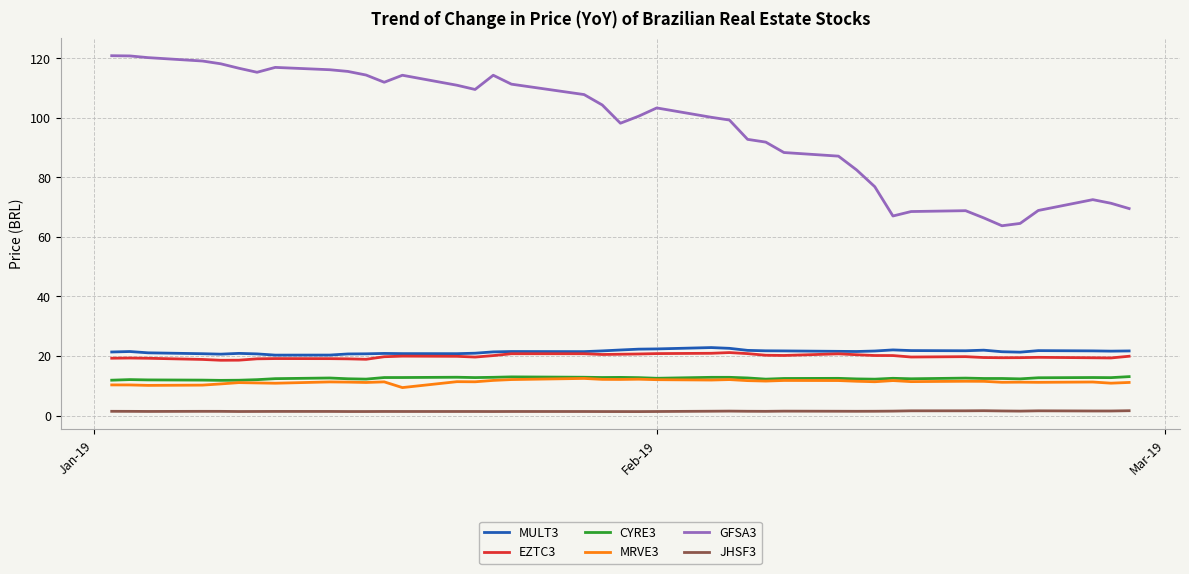

Which series has the largest range (max minus min)?

GFSA3